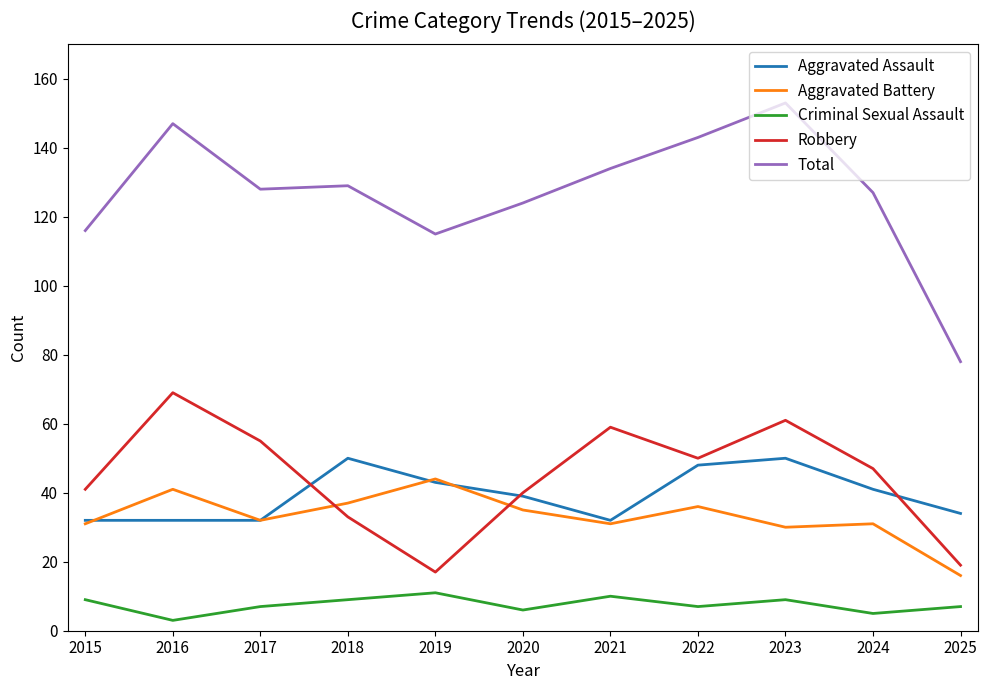

True or false: Aggravated Battery has more than 0 points higher than both neighbors.

True